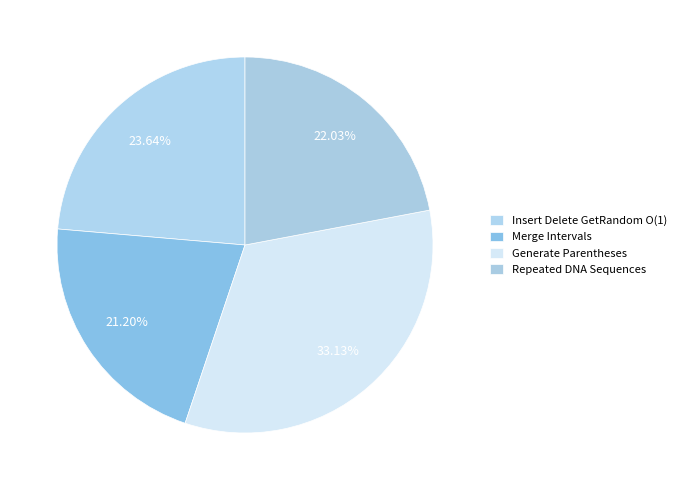

Count the number of slices in the pie.

4